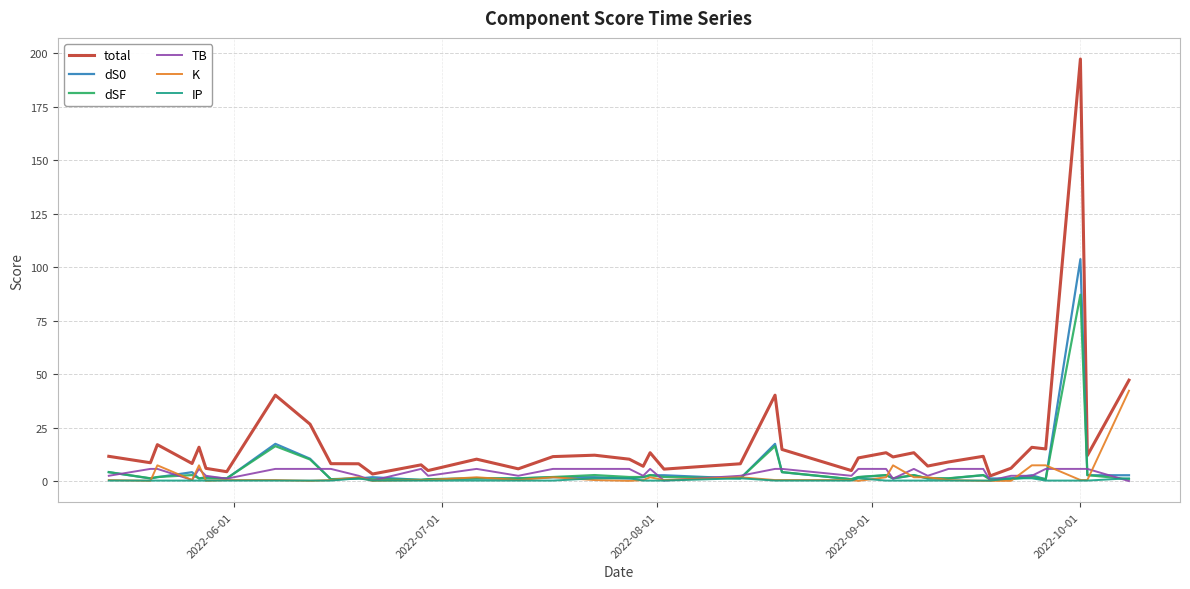

Which series has the largest total across all categories?

total